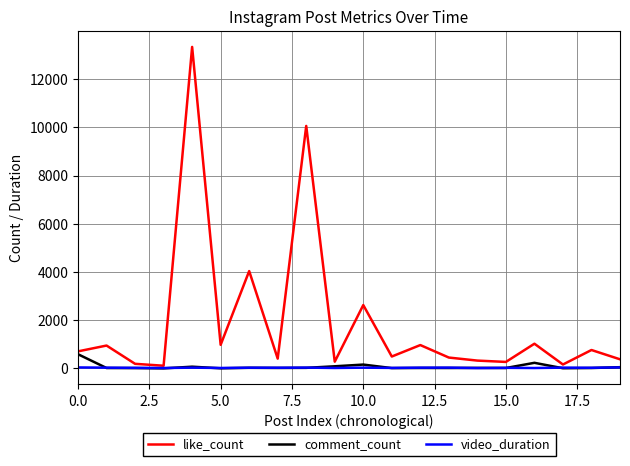

How many series are shown in this chart?

3